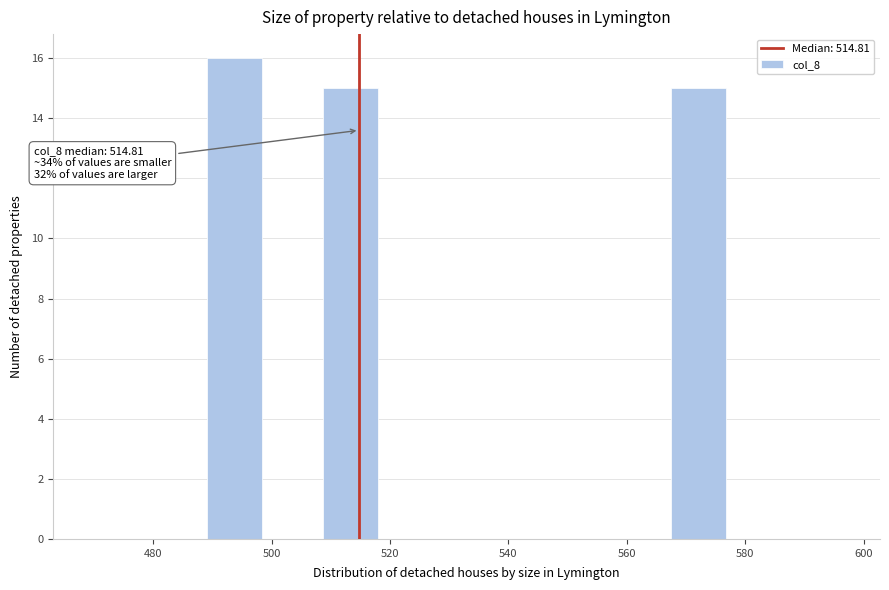

Over which range of the x-axis is the bar tallest?

488 to 498